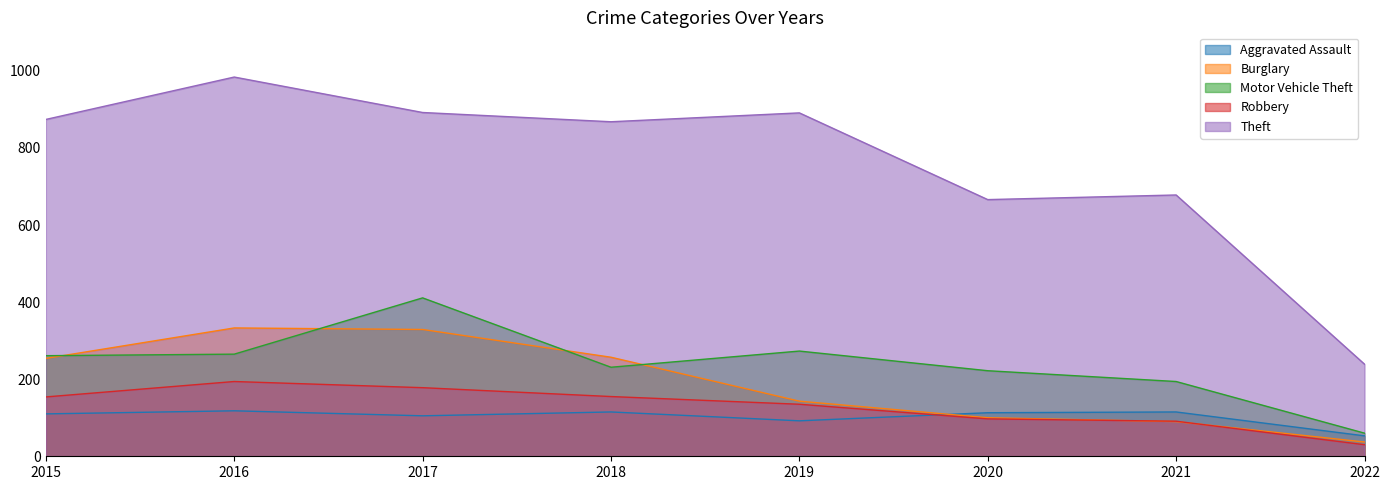

Reading left to right, list all the values displayed in this chart.

Aggravated Assault: 2015=110	2016=118	2017=105	2018=115	2019=92	2020=113	2021=115	2022=53
Burglary: 2015=254	2016=333	2017=329	2018=257	2019=143	2020=100	2021=90	2022=37
Motor Vehicle Theft: 2015=261	2016=265	2017=411	2018=231	2019=273	2020=222	2021=194	2022=60
Robbery: 2015=154	2016=194	2017=178	2018=155	2019=135	2020=97	2021=91	2022=30
Theft: 2015=874	2016=984	2017=892	2018=868	2019=891	2020=666	2021=678	2022=239